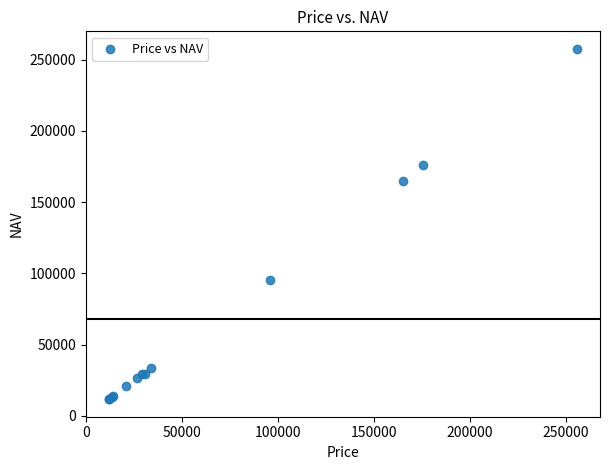

What Y value in the scatter plot is closest to 134621?

164591